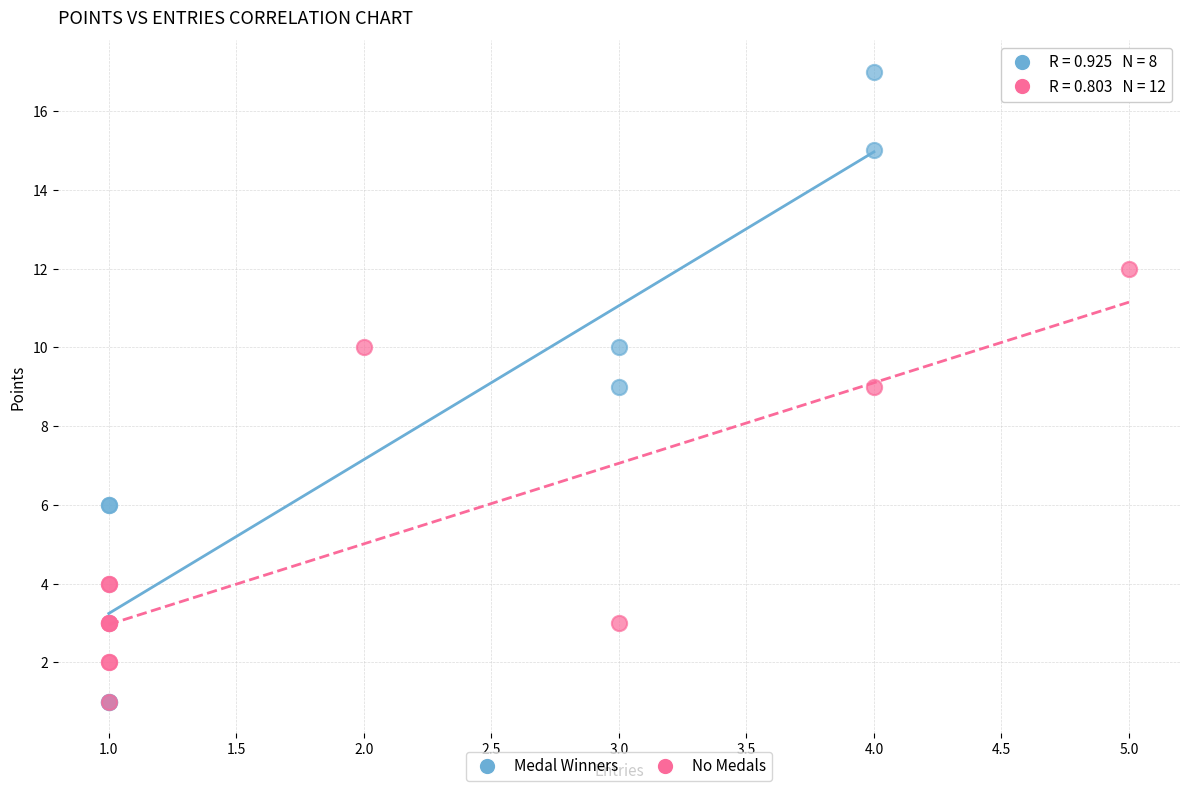

Which series has the largest Y range (max minus min)?

Medal Winners